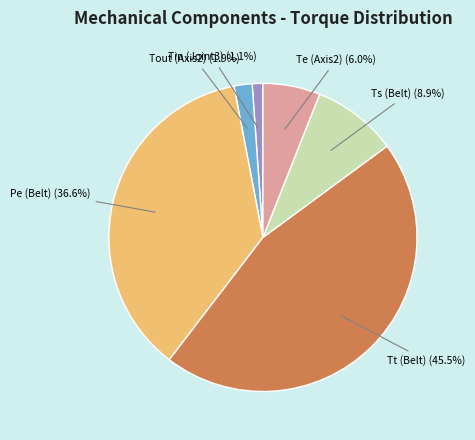

Is there a majority slice in this chart?

No